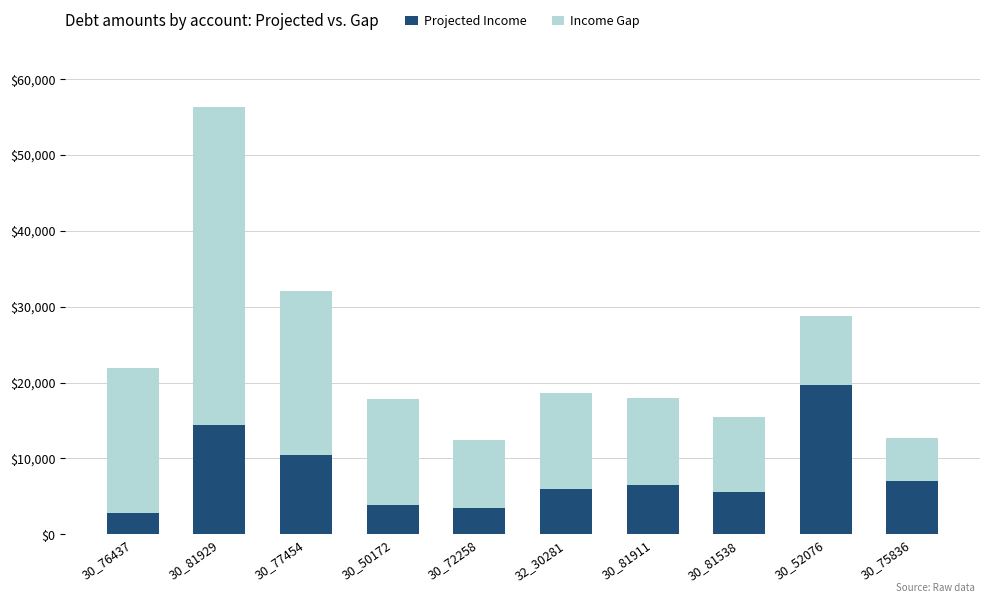

What is the maximum value for Projected Income?

19638.3